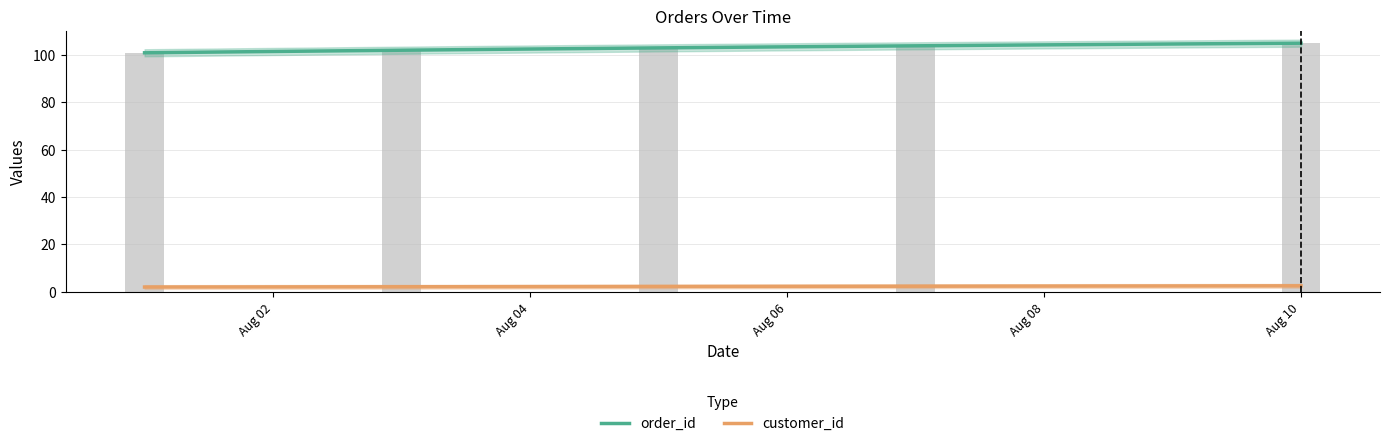

What is the minimum value shown in the chart?

101